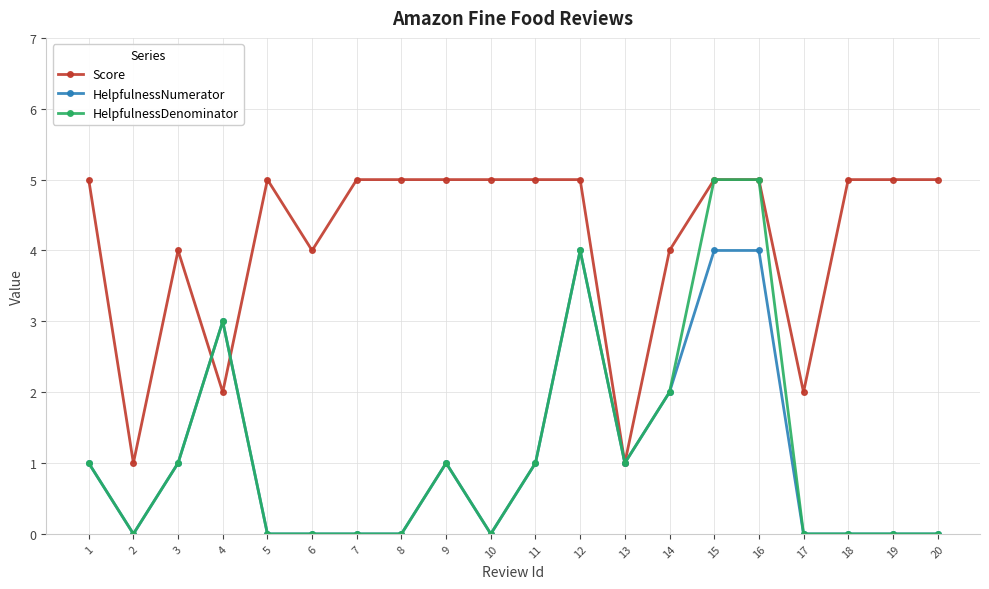

True or false: HelpfulnessDenominator has a value of 2 at 2.

False